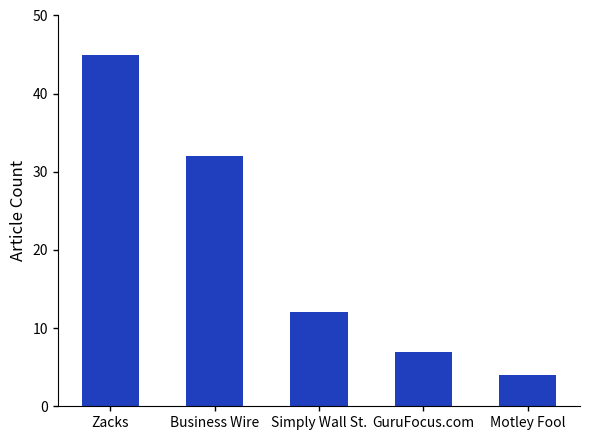

What is the change in value from Simply Wall St. to Motley Fool?

-8